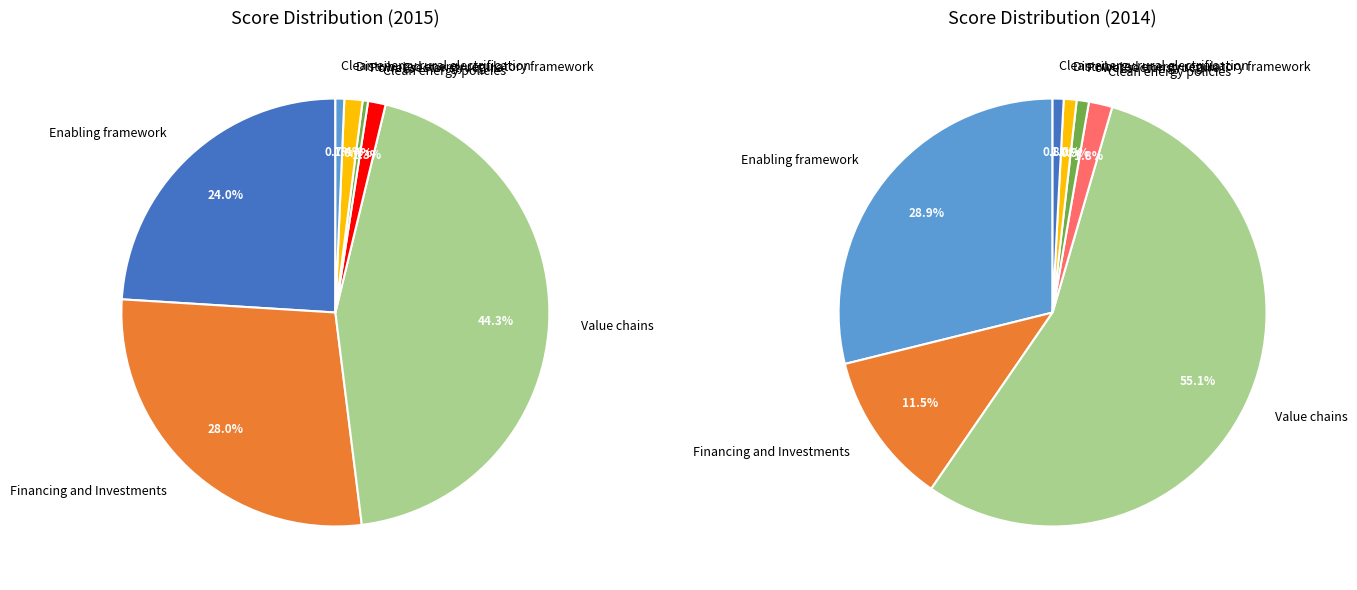

Between Financing and Investments and Value chains, which is larger?

Value chains